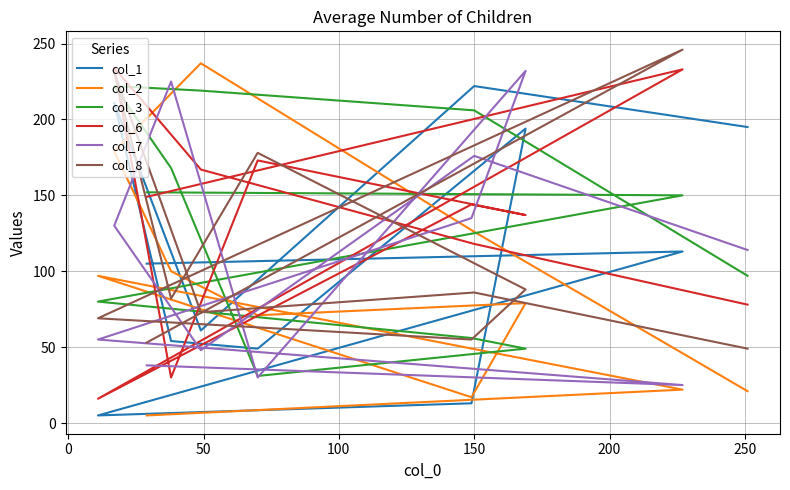

Rank the series by their maximum value, from highest to lowest.

col_8, col_2, col_6, col_7, col_1, col_3